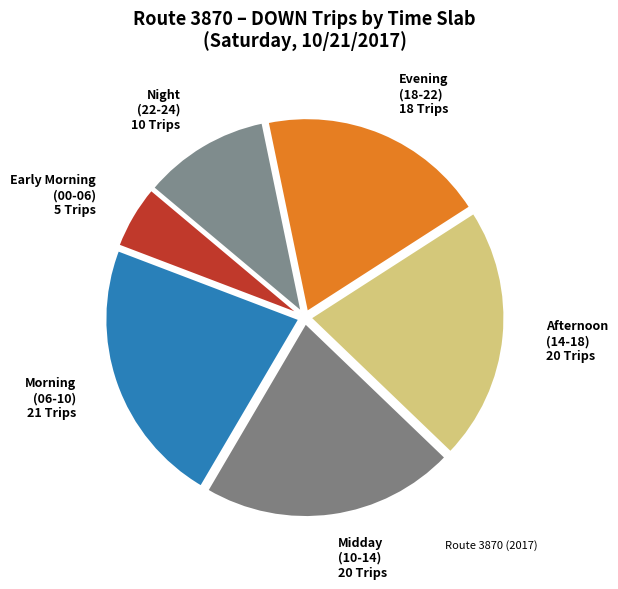

Does any single category account for the majority?

No